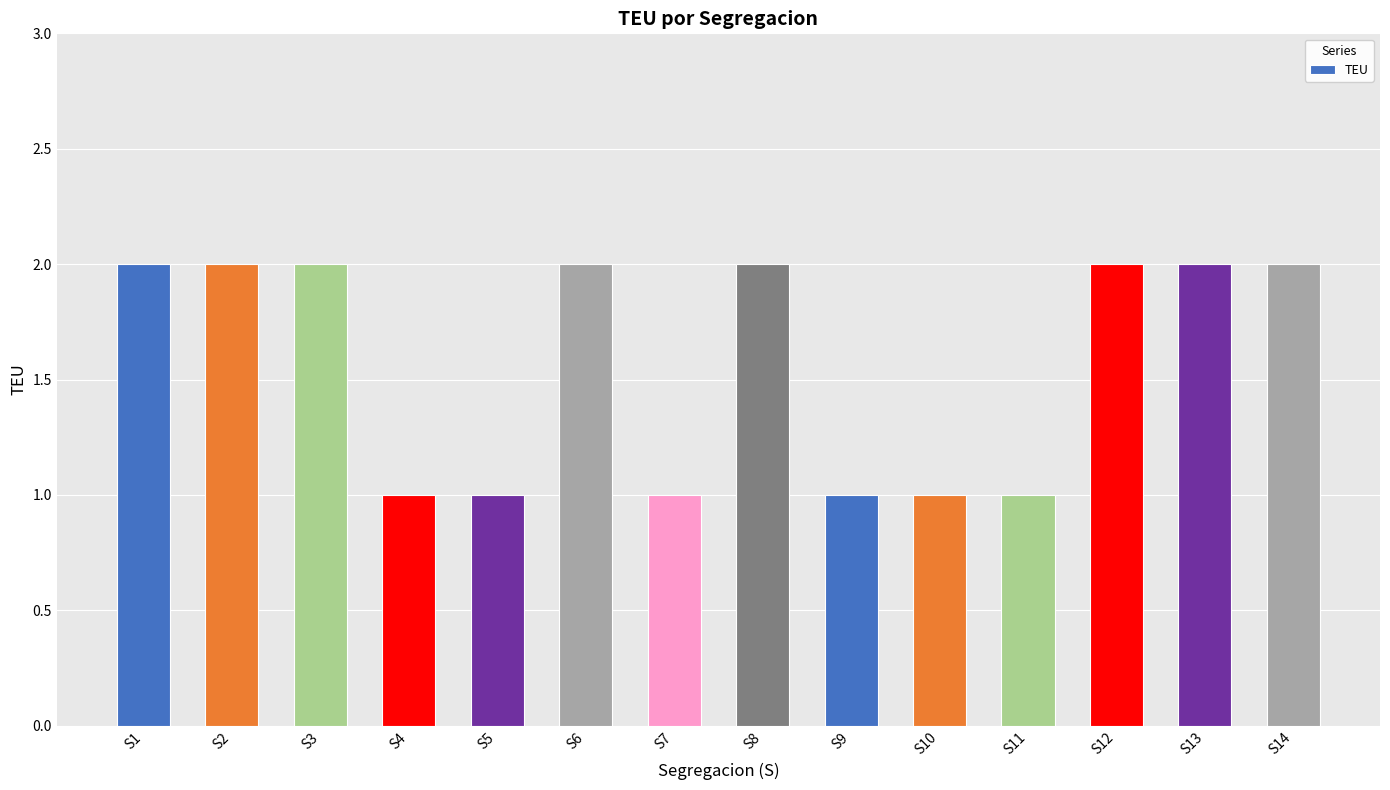

Approximately how many times larger is the value at S4 compared to S14?

0.5